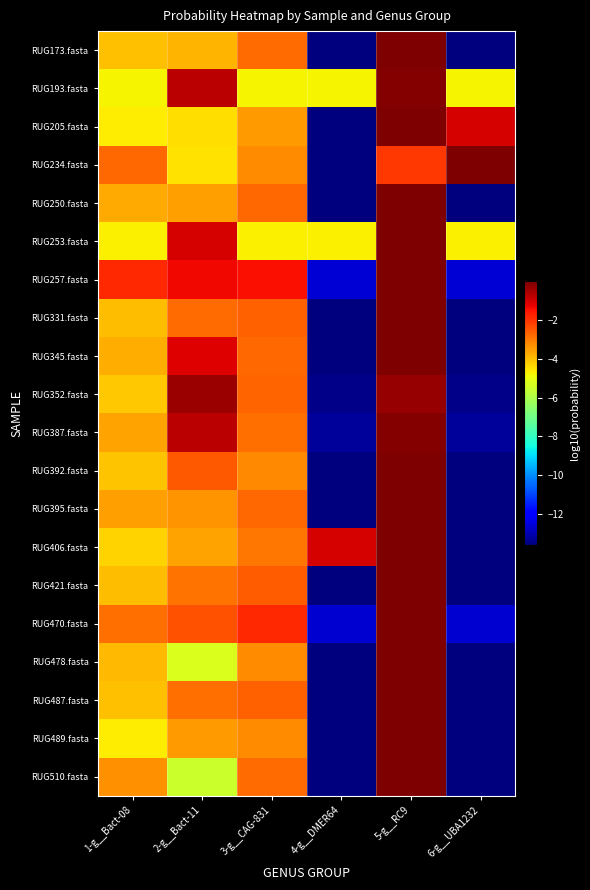

Reading left to right, transcribe all the data shown in this chart.

RUG173.fasta: 1-g__Bact-08=-4.0	2-g__Bact-11=-3.8	3-g__CAG-831=-2.8	4-g__DMER64=-13.6	5-g__RC9=-0.0	6-g__UBA1232=-13.6
RUG193.fasta: 1-g__Bact-08=-4.8	2-g__Bact-11=-0.7	3-g__CAG-831=-4.8	4-g__DMER64=-4.8	5-g__RC9=-0.1	6-g__UBA1232=-4.8
RUG205.fasta: 1-g__Bact-08=-4.7	2-g__Bact-11=-4.5	3-g__CAG-831=-3.5	4-g__DMER64=-13.6	5-g__RC9=-0.0	6-g__UBA1232=-1.1
RUG234.fasta: 1-g__Bact-08=-2.8	2-g__Bact-11=-4.5	3-g__CAG-831=-3.3	4-g__DMER64=-13.6	5-g__RC9=-2.1	6-g__UBA1232=-0.0
RUG250.fasta: 1-g__Bact-08=-3.7	2-g__Bact-11=-3.5	3-g__CAG-831=-2.8	4-g__DMER64=-13.6	5-g__RC9=-0.0	6-g__UBA1232=-13.6
RUG253.fasta: 1-g__Bact-08=-4.7	2-g__Bact-11=-1.1	3-g__CAG-831=-4.7	4-g__DMER64=-4.7	5-g__RC9=-0.0	6-g__UBA1232=-4.7
RUG257.fasta: 1-g__Bact-08=-1.8	2-g__Bact-11=-1.4	3-g__CAG-831=-1.4	4-g__DMER64=-12.6	5-g__RC9=-0.0	6-g__UBA1232=-12.6
RUG331.fasta: 1-g__Bact-08=-4.0	2-g__Bact-11=-2.8	3-g__CAG-831=-2.7	4-g__DMER64=-13.6	5-g__RC9=-0.0	6-g__UBA1232=-13.6
RUG345.fasta: 1-g__Bact-08=-3.8	2-g__Bact-11=-1.1	3-g__CAG-831=-2.8	4-g__DMER64=-13.6	5-g__RC9=-0.0	6-g__UBA1232=-13.6
RUG352.fasta: 1-g__Bact-08=-4.1	2-g__Bact-11=-0.3	3-g__CAG-831=-2.7	4-g__DMER64=-13.5	5-g__RC9=-0.3	6-g__UBA1232=-13.5
RUG387.fasta: 1-g__Bact-08=-3.6	2-g__Bact-11=-0.7	3-g__CAG-831=-2.8	4-g__DMER64=-13.3	5-g__RC9=-0.1	6-g__UBA1232=-13.3
RUG392.fasta: 1-g__Bact-08=-4.1	2-g__Bact-11=-2.5	3-g__CAG-831=-3.2	4-g__DMER64=-13.6	5-g__RC9=-0.0	6-g__UBA1232=-13.6
RUG395.fasta: 1-g__Bact-08=-3.6	2-g__Bact-11=-3.4	3-g__CAG-831=-2.7	4-g__DMER64=-13.6	5-g__RC9=-0.0	6-g__UBA1232=-13.6
RUG406.fasta: 1-g__Bact-08=-4.3	2-g__Bact-11=-3.6	3-g__CAG-831=-3.0	4-g__DMER64=-1.0	5-g__RC9=-0.0	6-g__UBA1232=-13.6
RUG421.fasta: 1-g__Bact-08=-4.0	2-g__Bact-11=-2.9	3-g__CAG-831=-2.6	4-g__DMER64=-13.6	5-g__RC9=-0.0	6-g__UBA1232=-13.6
RUG470.fasta: 1-g__Bact-08=-2.8	2-g__Bact-11=-2.4	3-g__CAG-831=-1.8	4-g__DMER64=-12.7	5-g__RC9=-0.0	6-g__UBA1232=-12.7
RUG478.fasta: 1-g__Bact-08=-3.9	2-g__Bact-11=-5.2	3-g__CAG-831=-3.3	4-g__DMER64=-13.6	5-g__RC9=-0.0	6-g__UBA1232=-13.6
RUG487.fasta: 1-g__Bact-08=-4.0	2-g__Bact-11=-2.8	3-g__CAG-831=-2.6	4-g__DMER64=-13.6	5-g__RC9=-0.0	6-g__UBA1232=-13.6
RUG489.fasta: 1-g__Bact-08=-4.7	2-g__Bact-11=-3.5	3-g__CAG-831=-3.3	4-g__DMER64=-13.6	5-g__RC9=-0.0	6-g__UBA1232=-13.6
RUG510.fasta: 1-g__Bact-08=-3.3	2-g__Bact-11=-5.5	3-g__CAG-831=-2.8	4-g__DMER64=-13.6	5-g__RC9=-0.0	6-g__UBA1232=-13.6